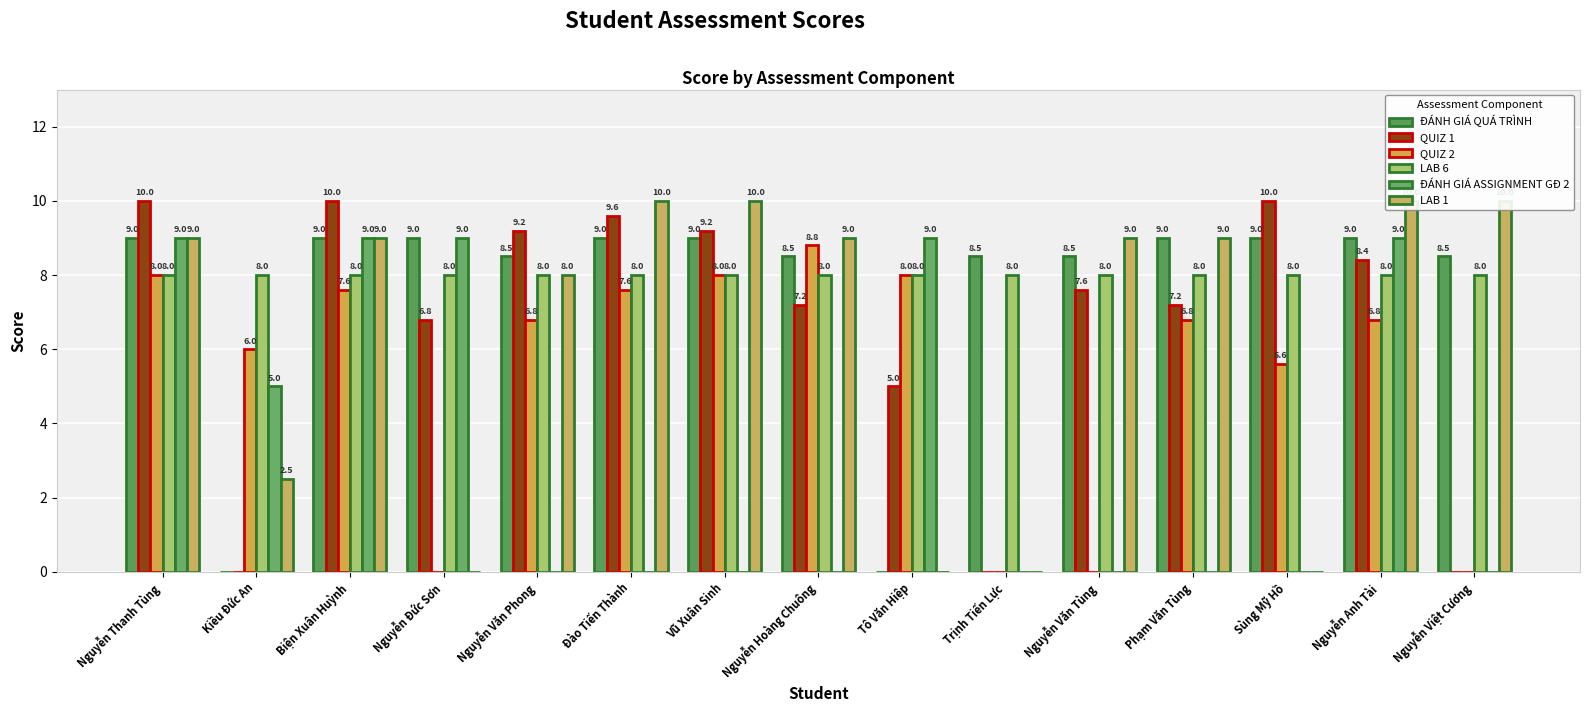

Does the chart contain any negative values?

No